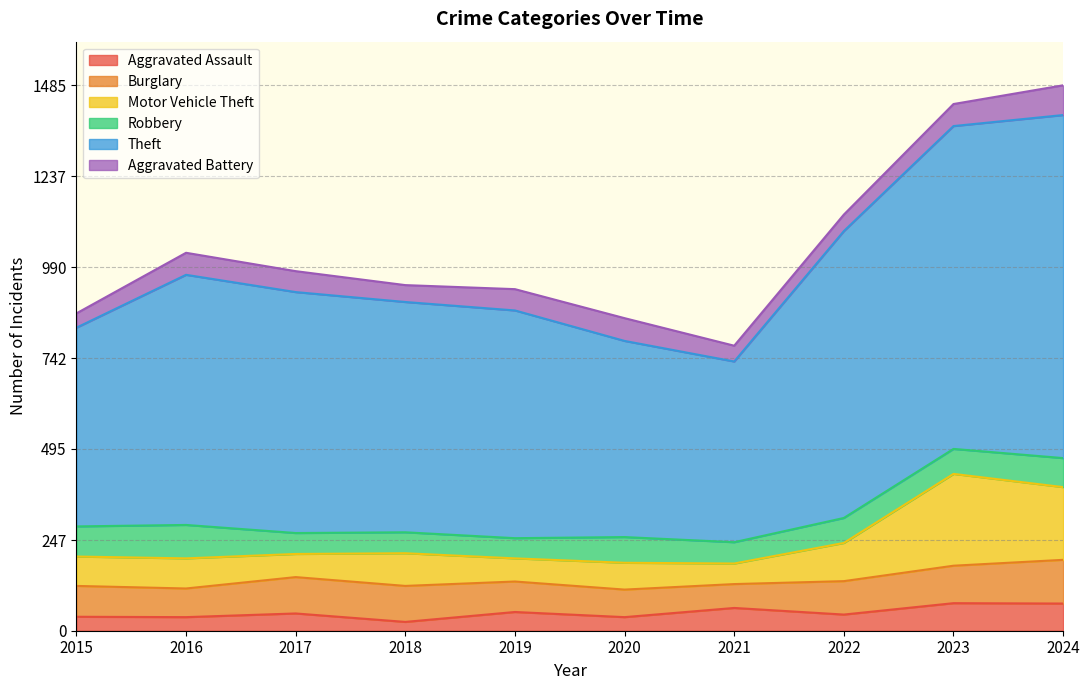

Is it true that Aggravated Assault equals 44 at 2022?

True